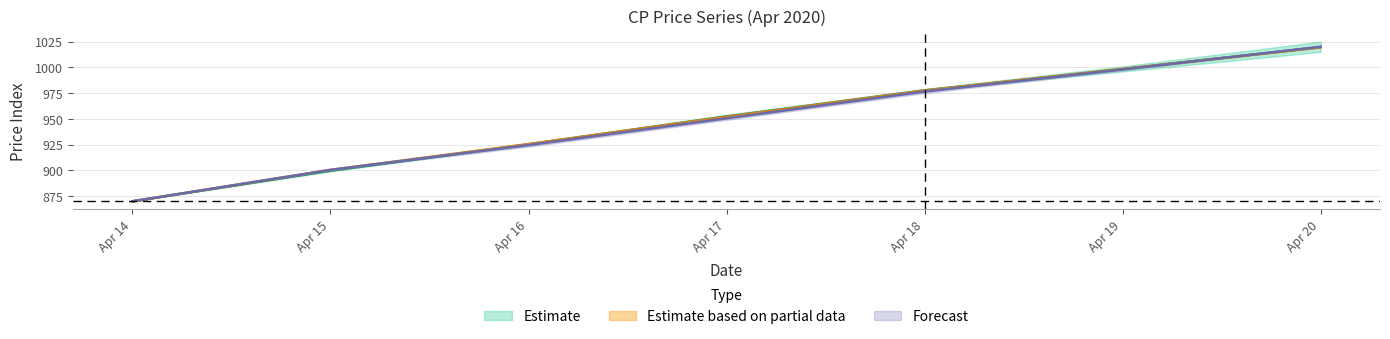

The value of CP03 at Apr 16 is 925.5. True or false?

True